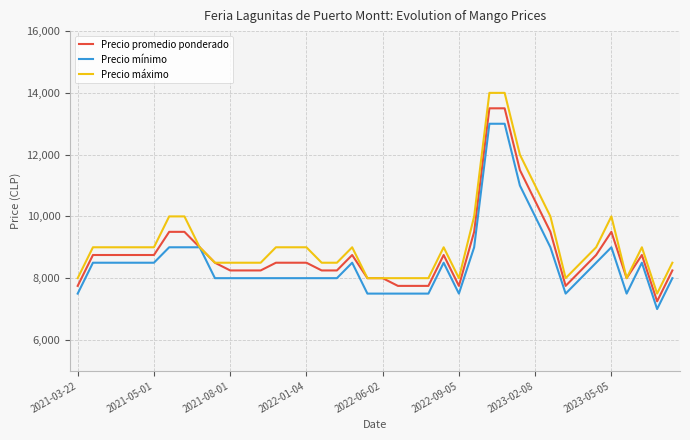

True or false: Precio máximo has more than 2 points higher than both neighbors.

True